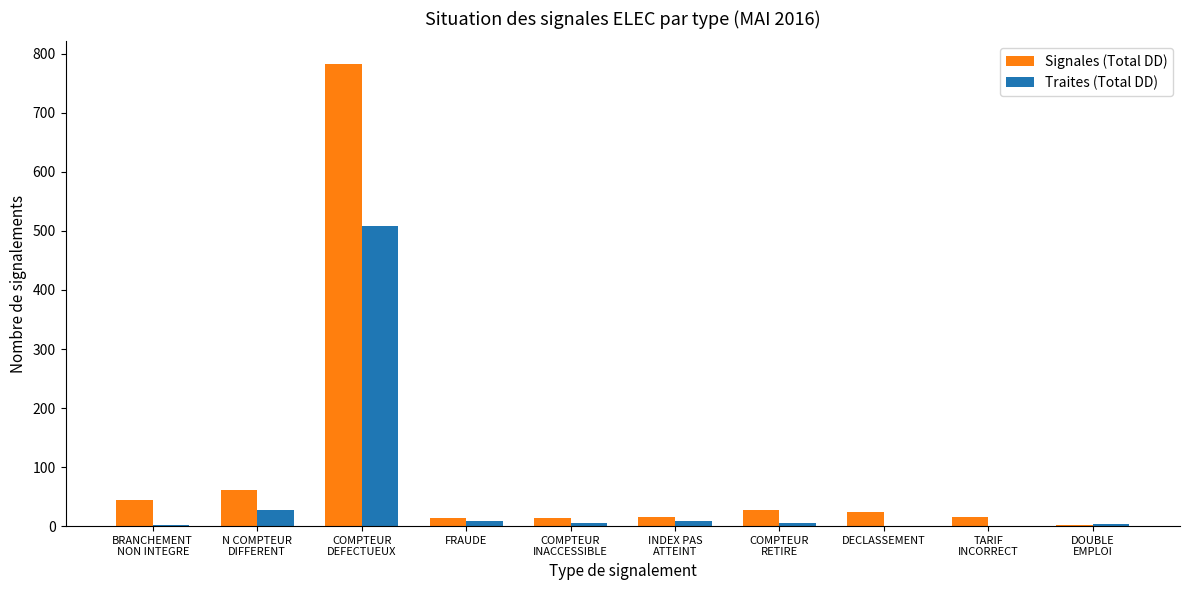

Does the chart contain stacked bars?

No